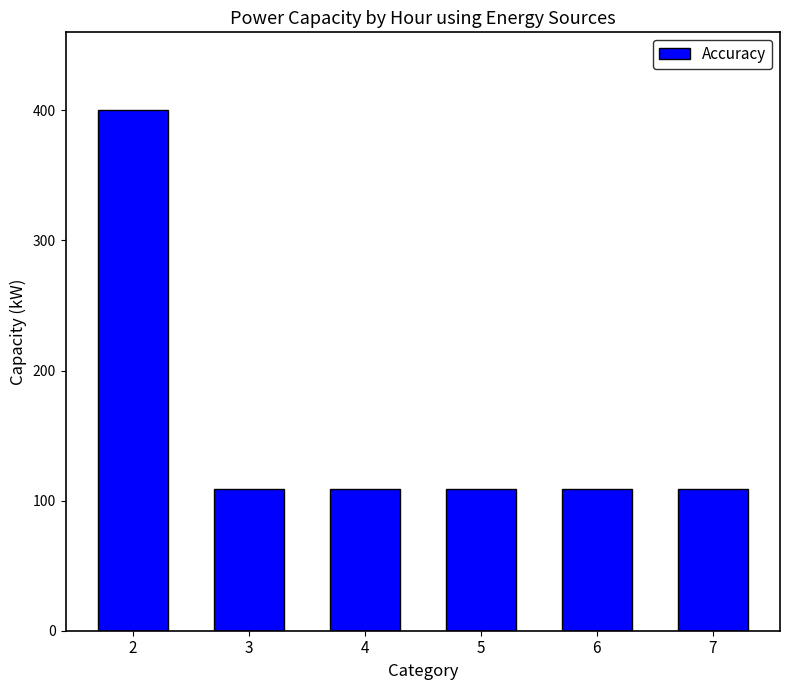

Which label corresponds to the largest value in the chart?

2